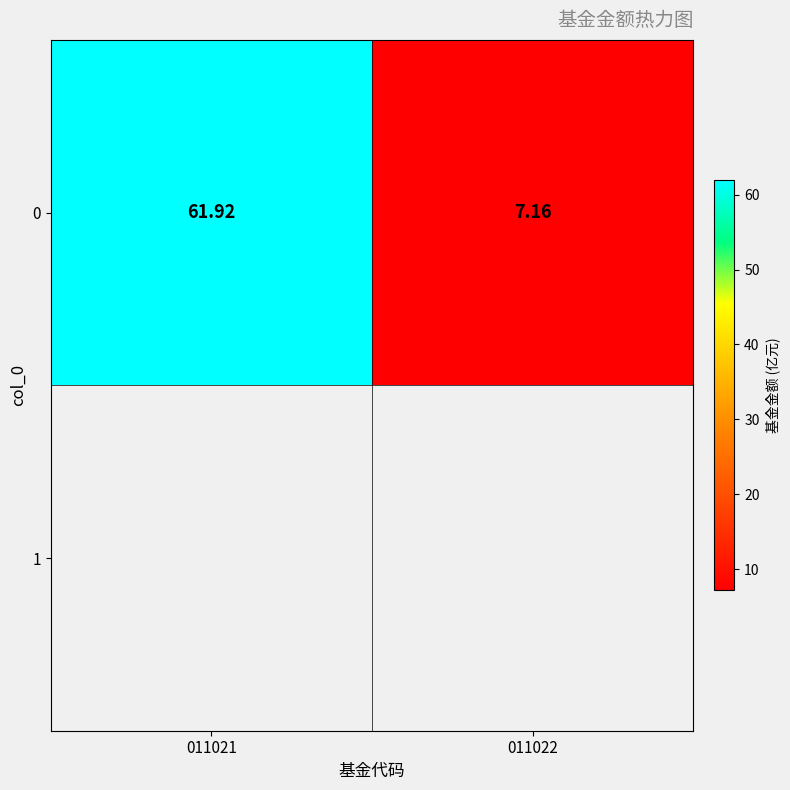

True or false: the data shows 1.6 at 011022.

False